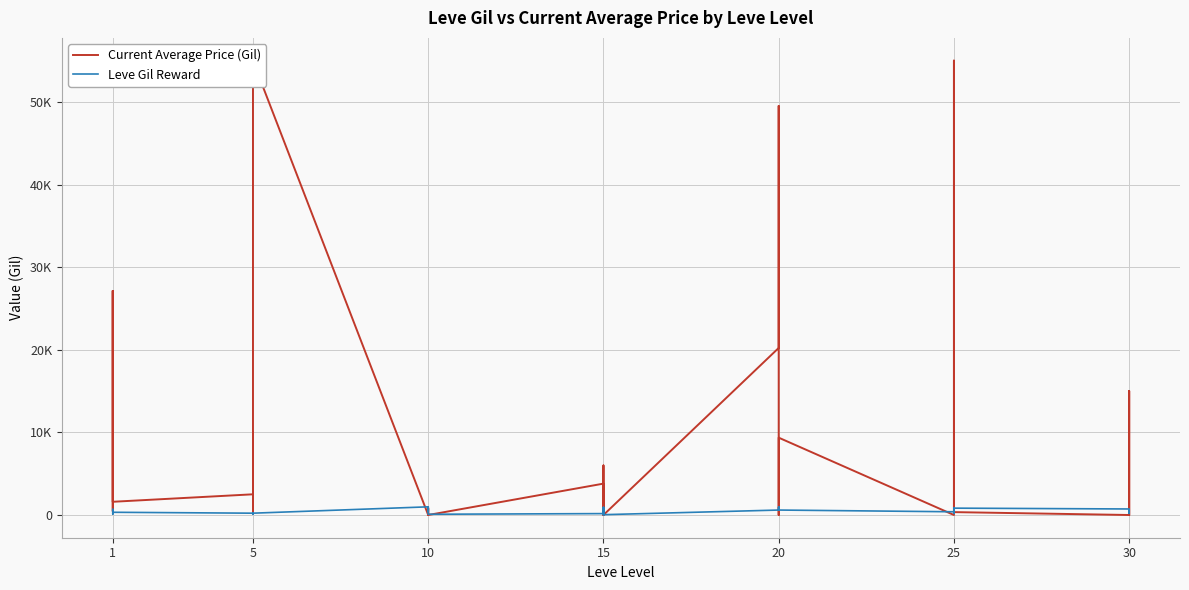

Reading left to right, what are all the values shown in this chart?

Current Average Price (Gil): 27128	555	465	1750	27119	1602	2507	1648	10002	2481	300	55000	0	0	800	200	0	0	3800	0	0	600	6000	0	20235	49542	0	0	0	9368	0	0	10000	55037	950	350	0	15021	0	0
Leve Gil Reward: 160	114	115	690	690	330	220	110	220	220	220	220	990	430	990	990	990	90	170	910	170	40	910	40	600	960	600	600	960	600	390	820	830	200	200	830	730	220	640	220